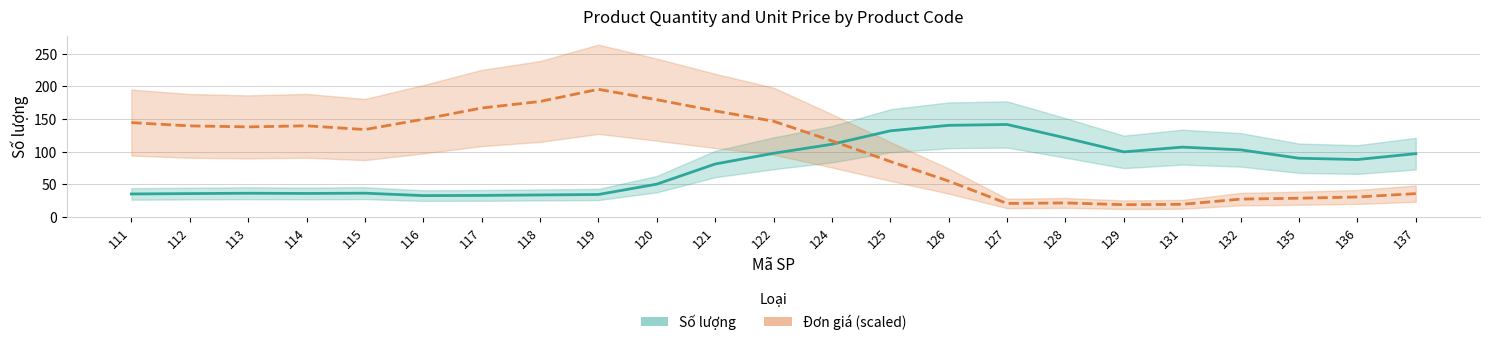

What are all the series names shown in the legend?

Số lượng, Đơn giá (scaled)